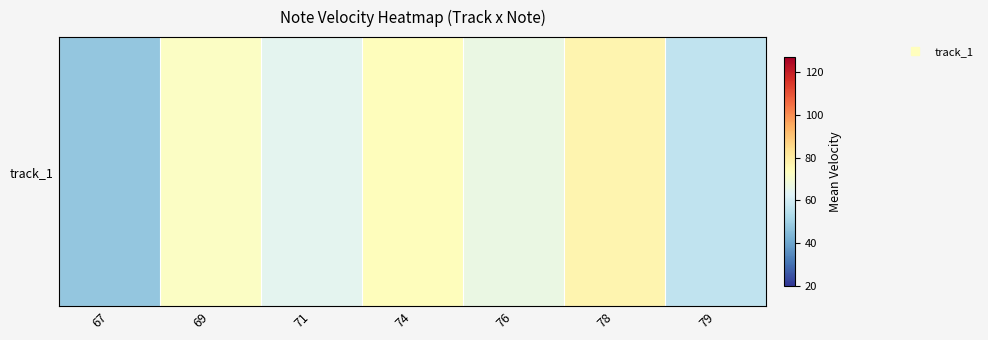

How many values are below 66?

3